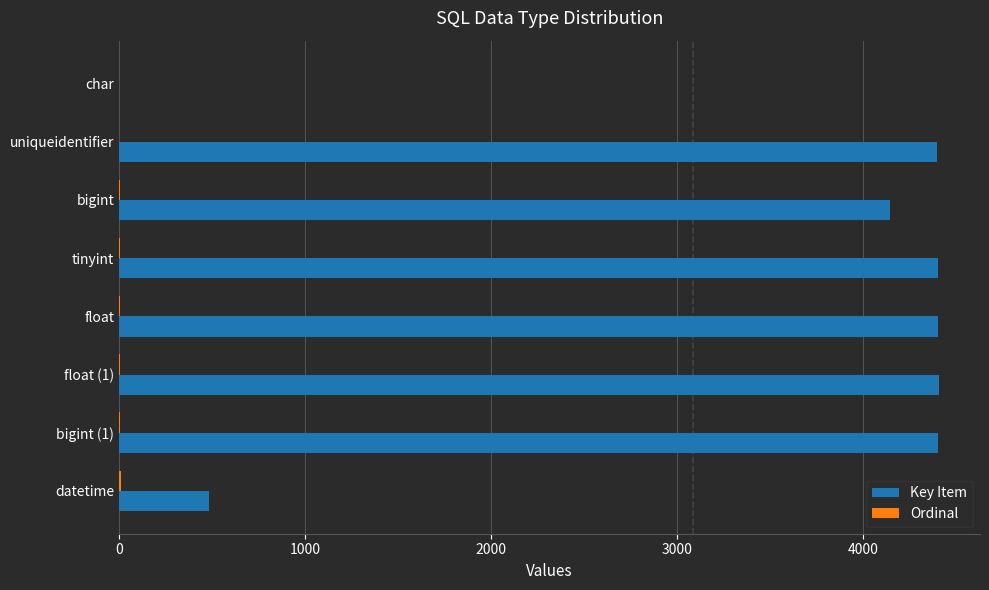

What is the sum of all Key Item values?

26639